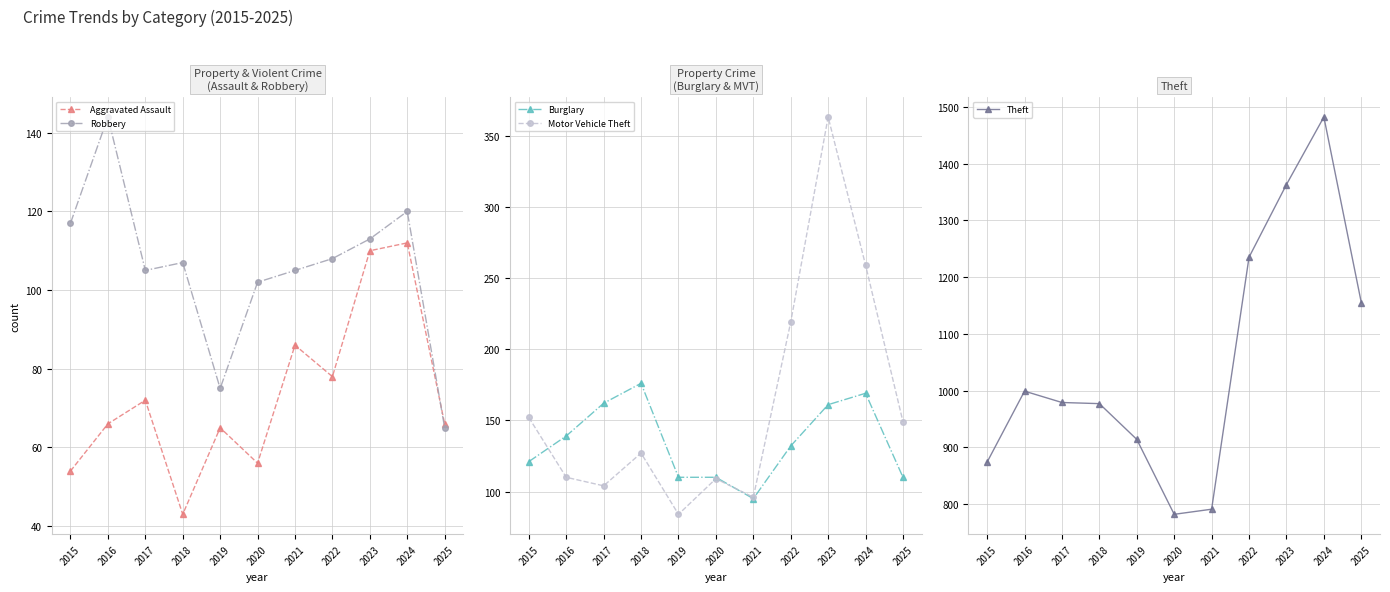

In Theft, how many points are higher than both neighbors (excluding endpoints)?

2